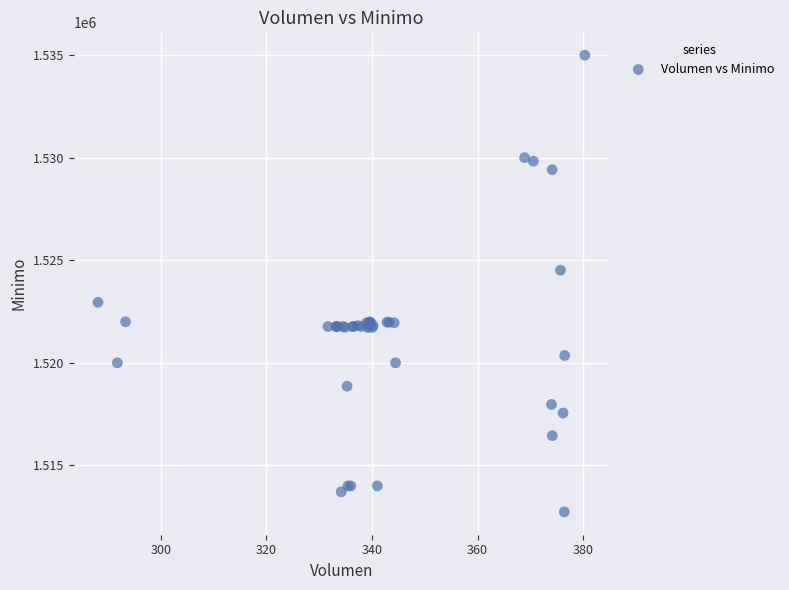

What Y value in the scatter plot is closest to 1523862?

1524513